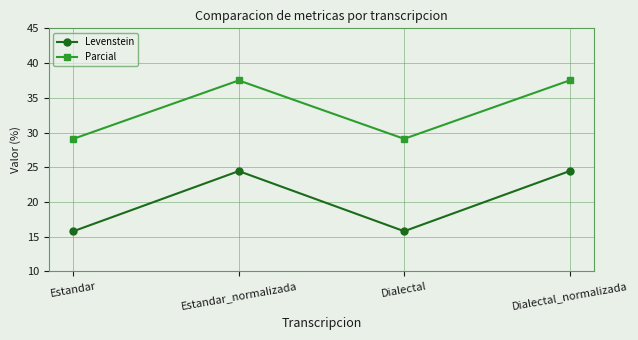

How many lines are shown in the chart?

2